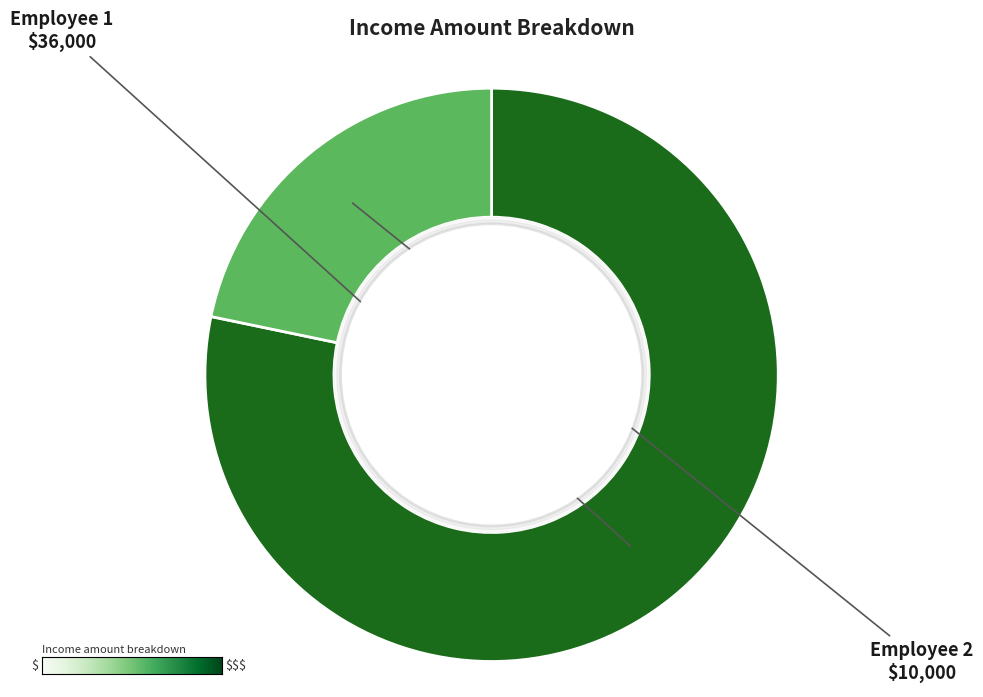

Count the number of slices in the pie.

2